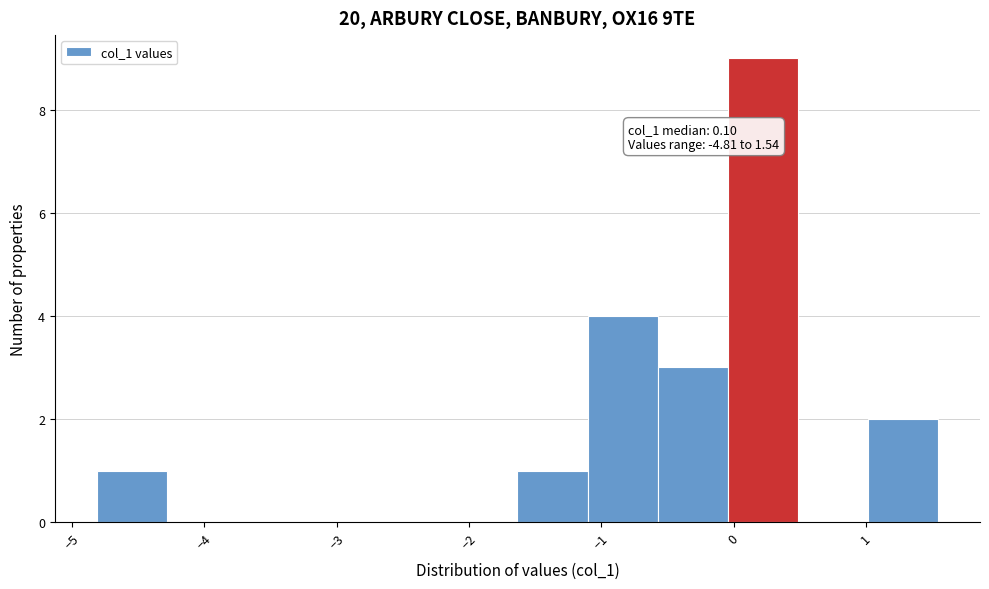

Which range on the x-axis has the tallest bar?

0.0 to 0.5